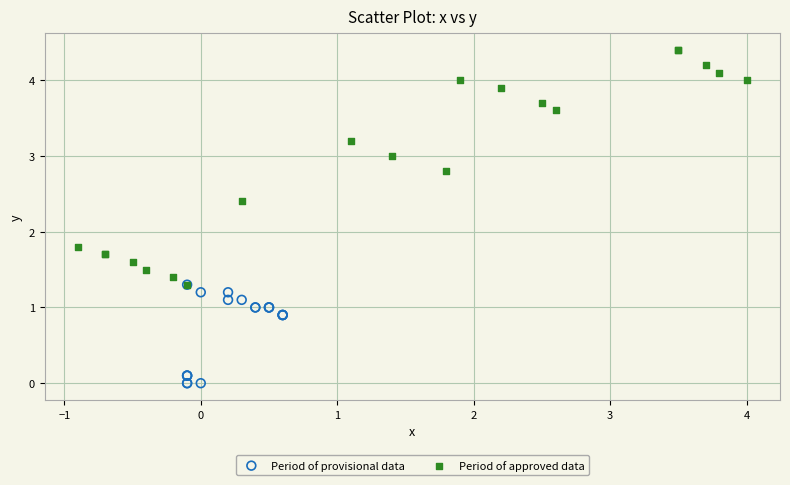

Which series has the widest spread of Y values?

Period of approved data